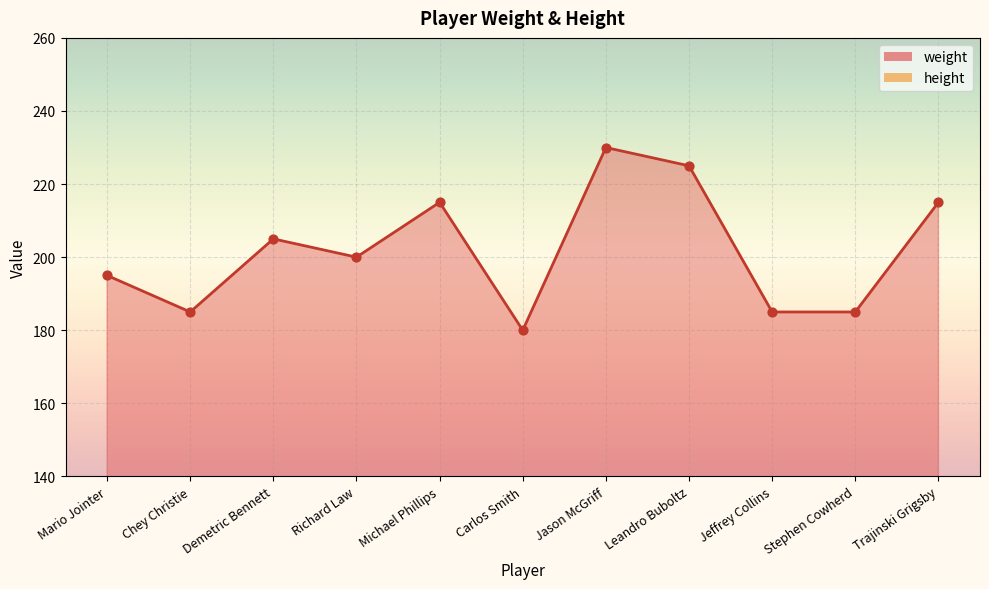

What is the change in value from Demetric Bennett to Jeffrey Collins?

-20